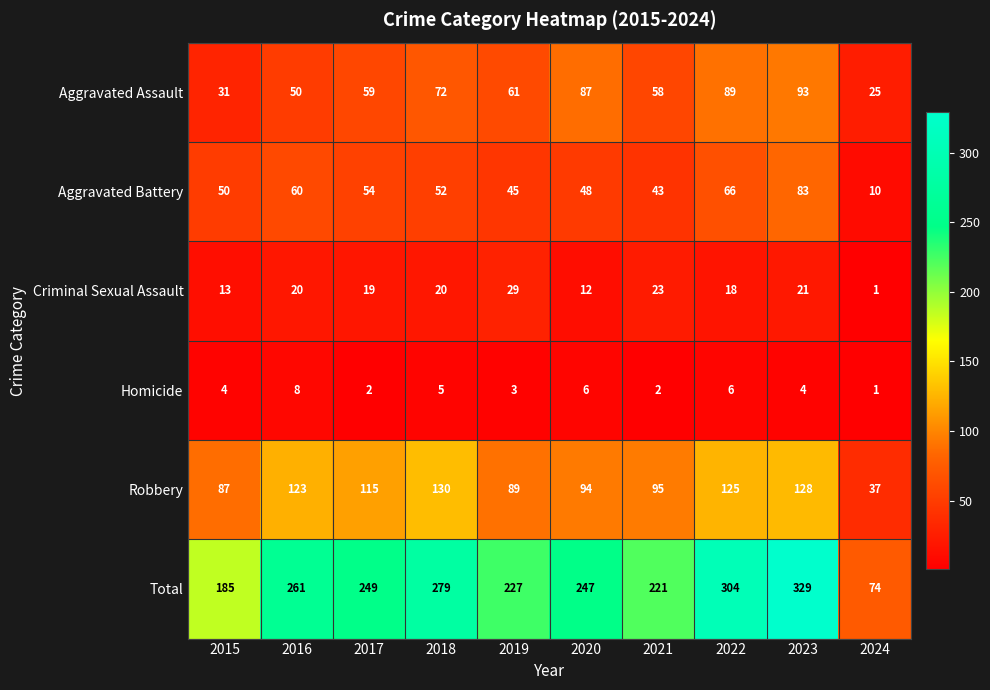

What is the approximate value of Total at 2017?

249